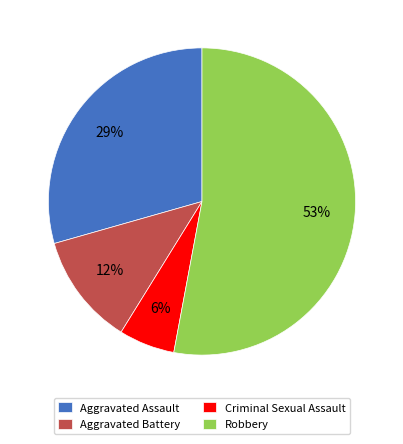

How many segments does this pie chart have?

4